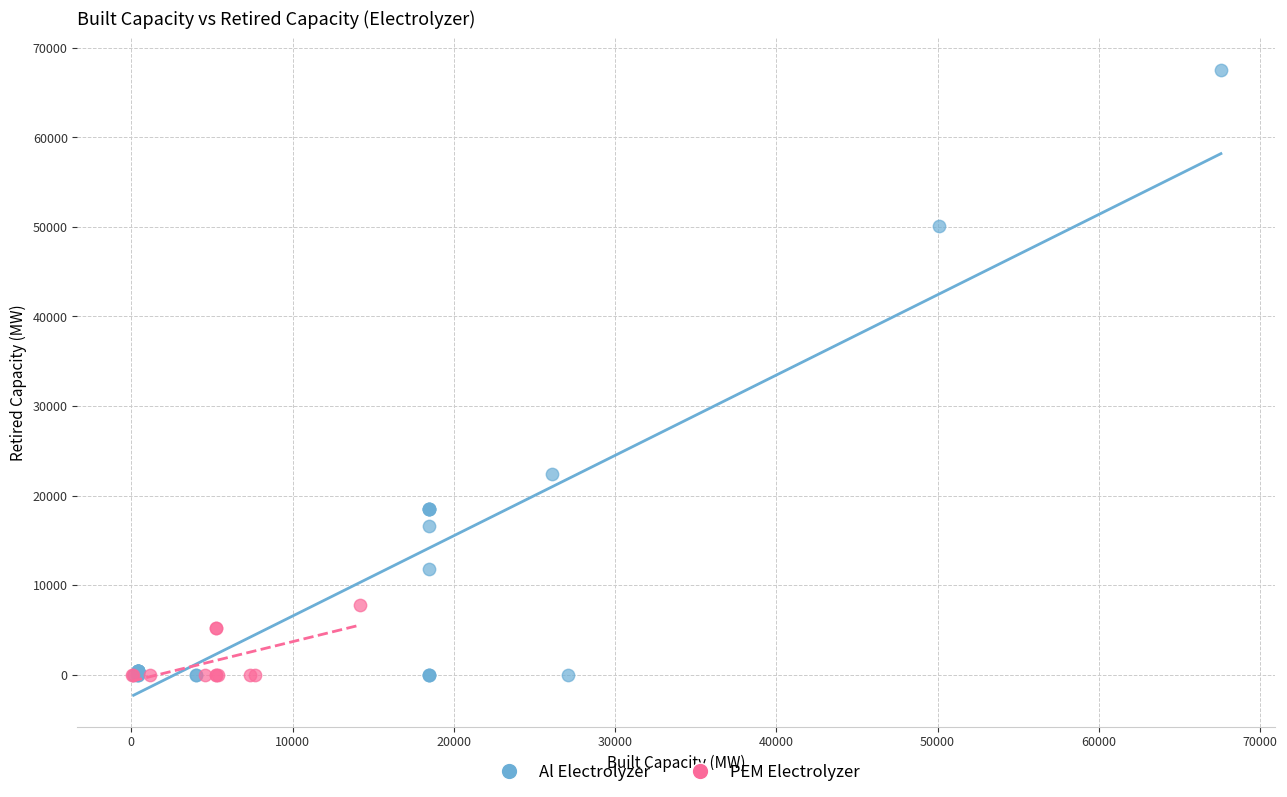

Which series has the largest Y range (max minus min)?

Al Electrolyzer